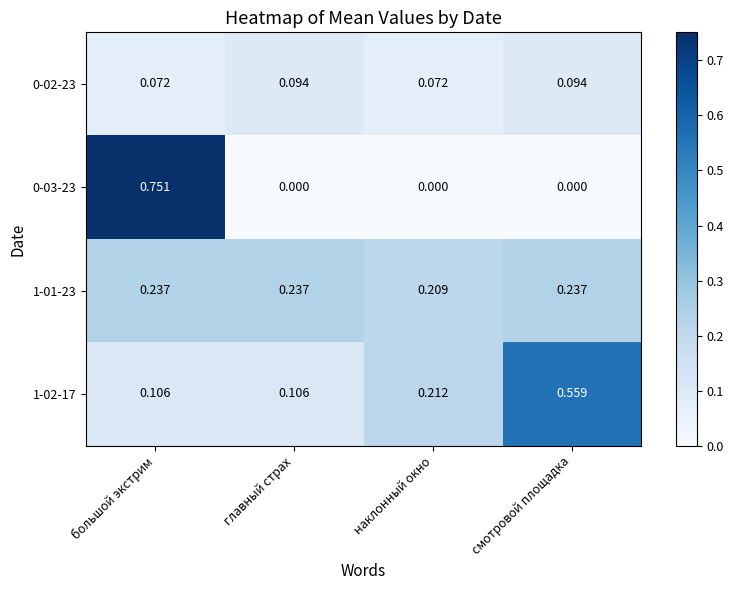

Where is 1-01-23 nearest to the value 0?

наклонный окно